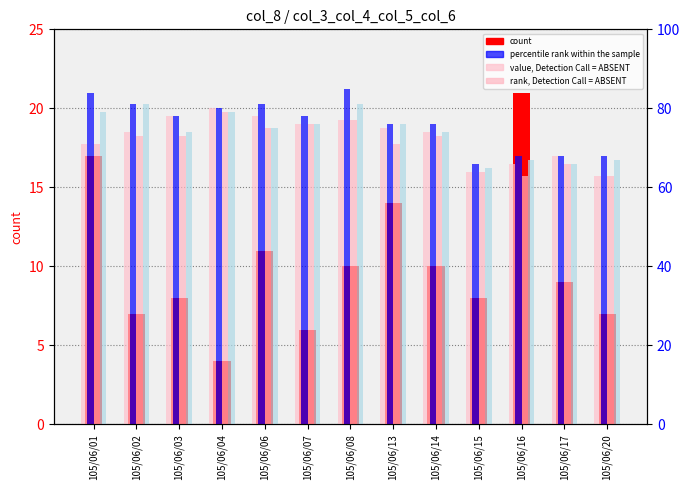

At which category does the chart reach its minimum across all series?

105/06/04